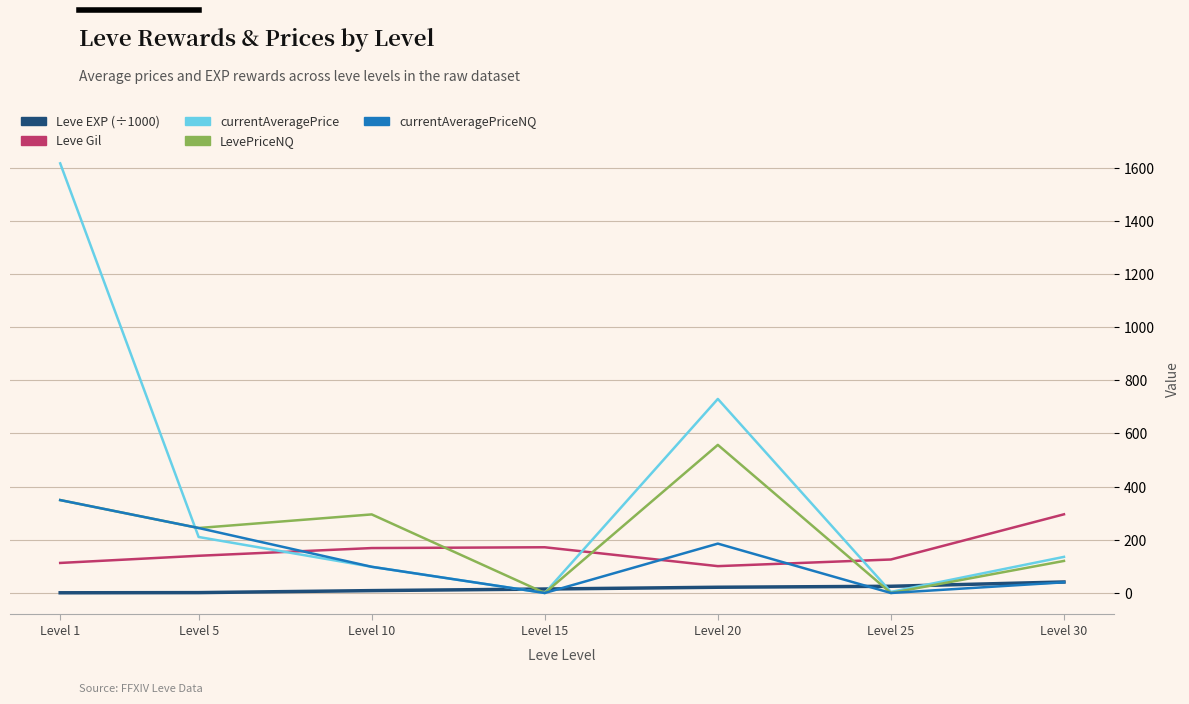

True or false: Leve Gil and Leve EXP (÷1000) intersect in this chart.

False